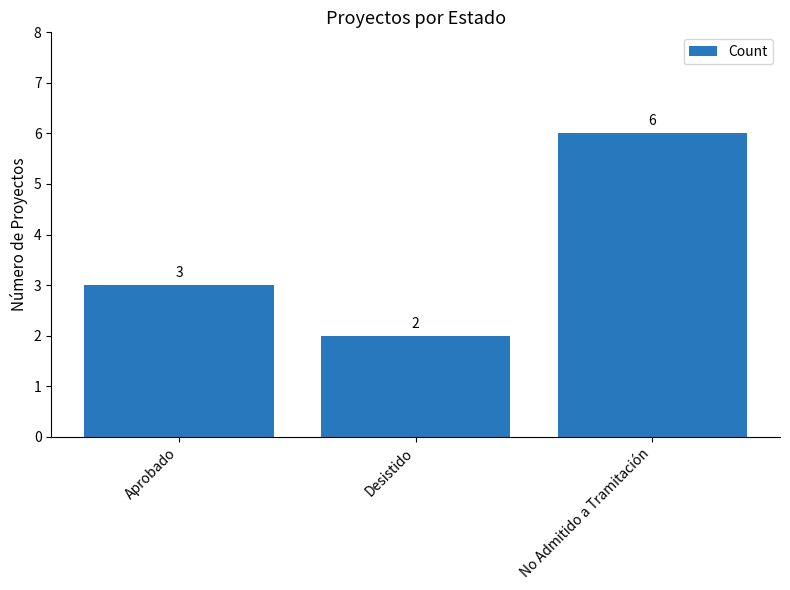

How many values are between 2 and 6?

3